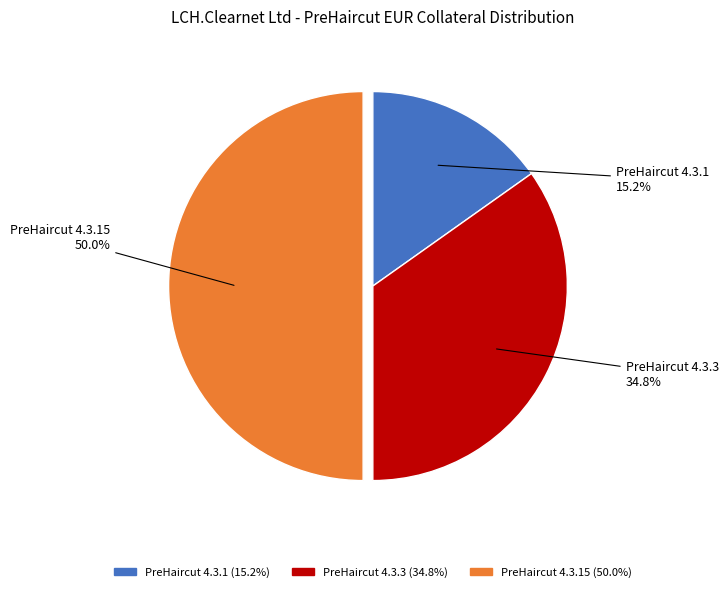

Does PreHaircut 4.3.1 represent more than half of the total?

No